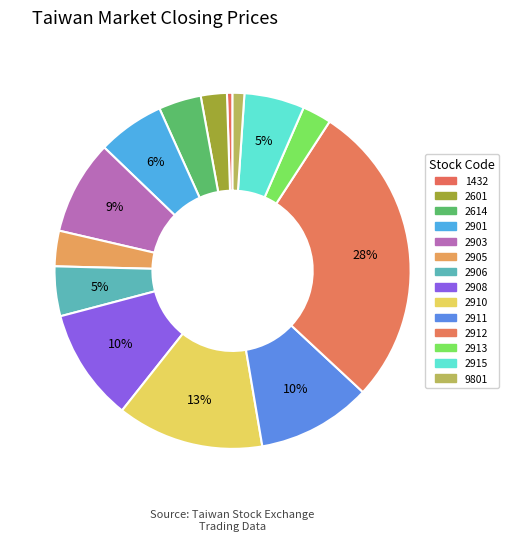

What percentage is the 2913 slice, to the nearest percent?

3%